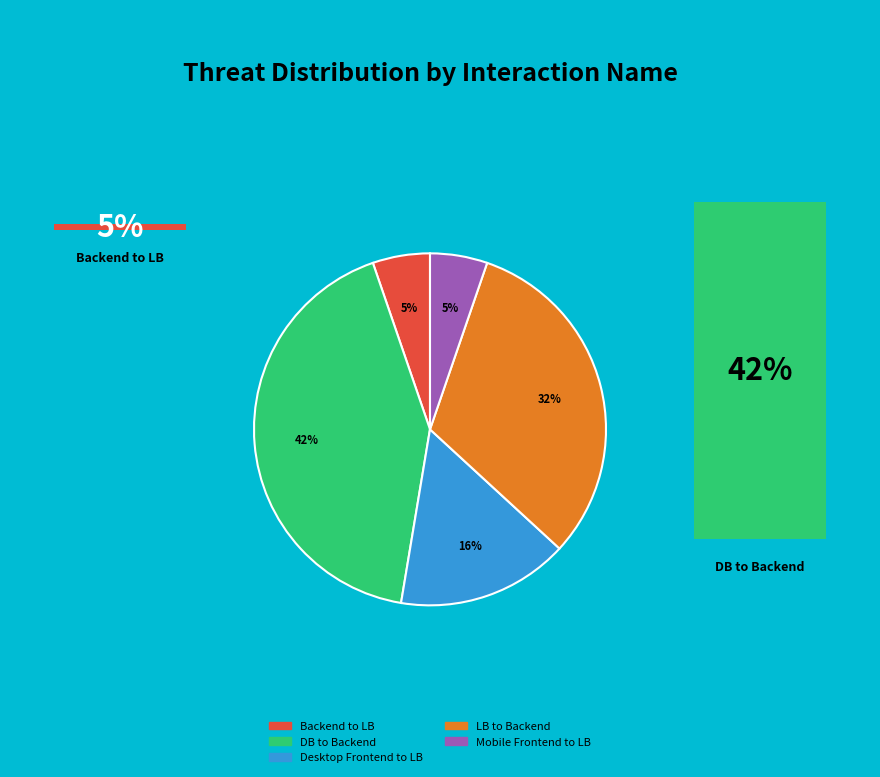

Combined, do DB to Backend and Mobile Frontend to LB account for over 50%?

No